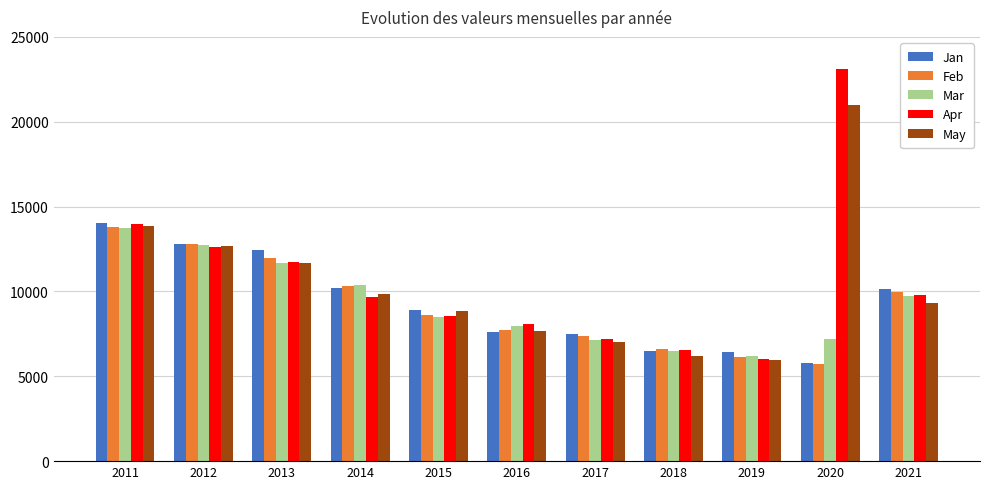

What is the spread (max minus min) of values at 2016?

440